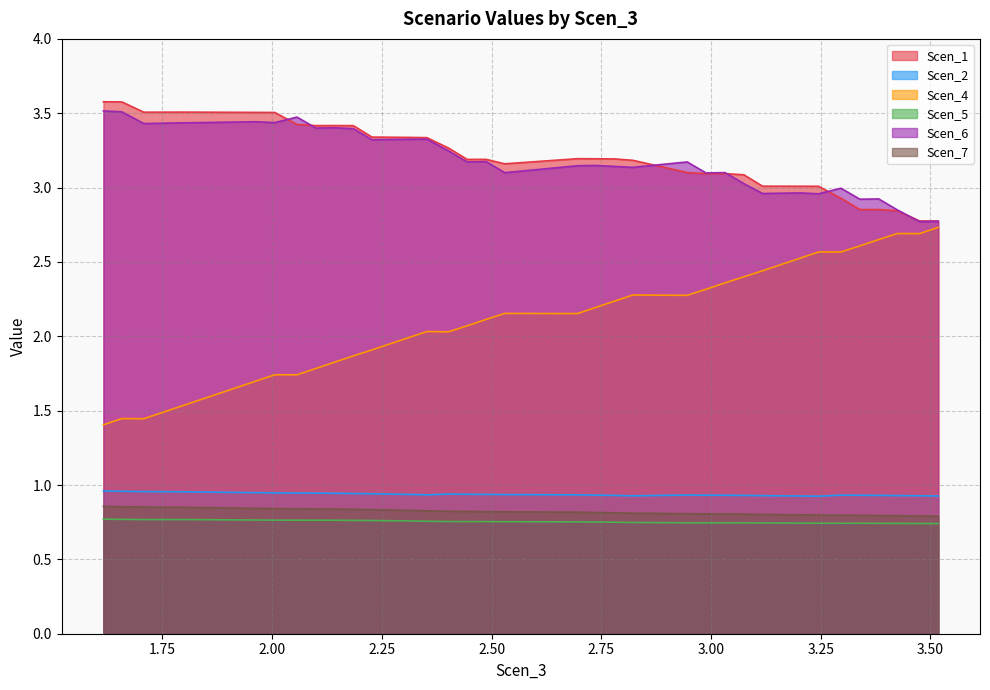

True or false: Scen_4 and Scen_7 intersect in this chart.

False